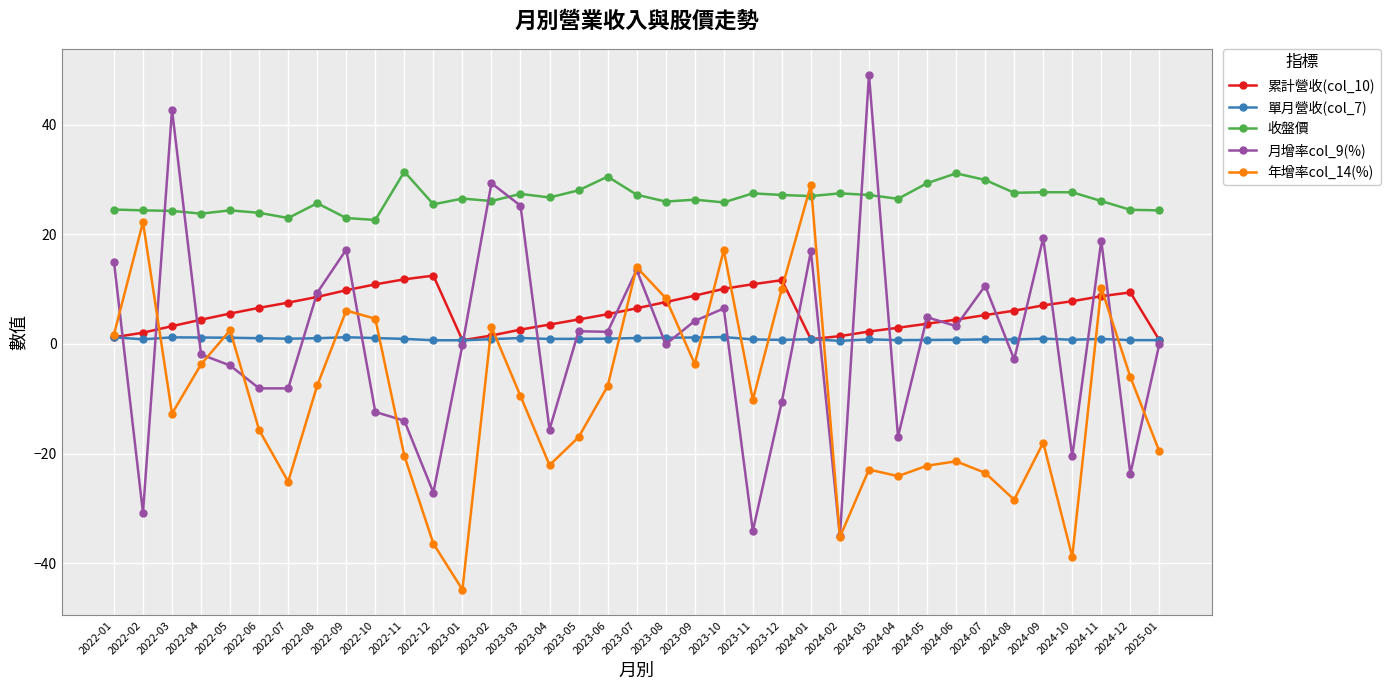

What is the spread (max minus min) of values at 2024-05?

51.5